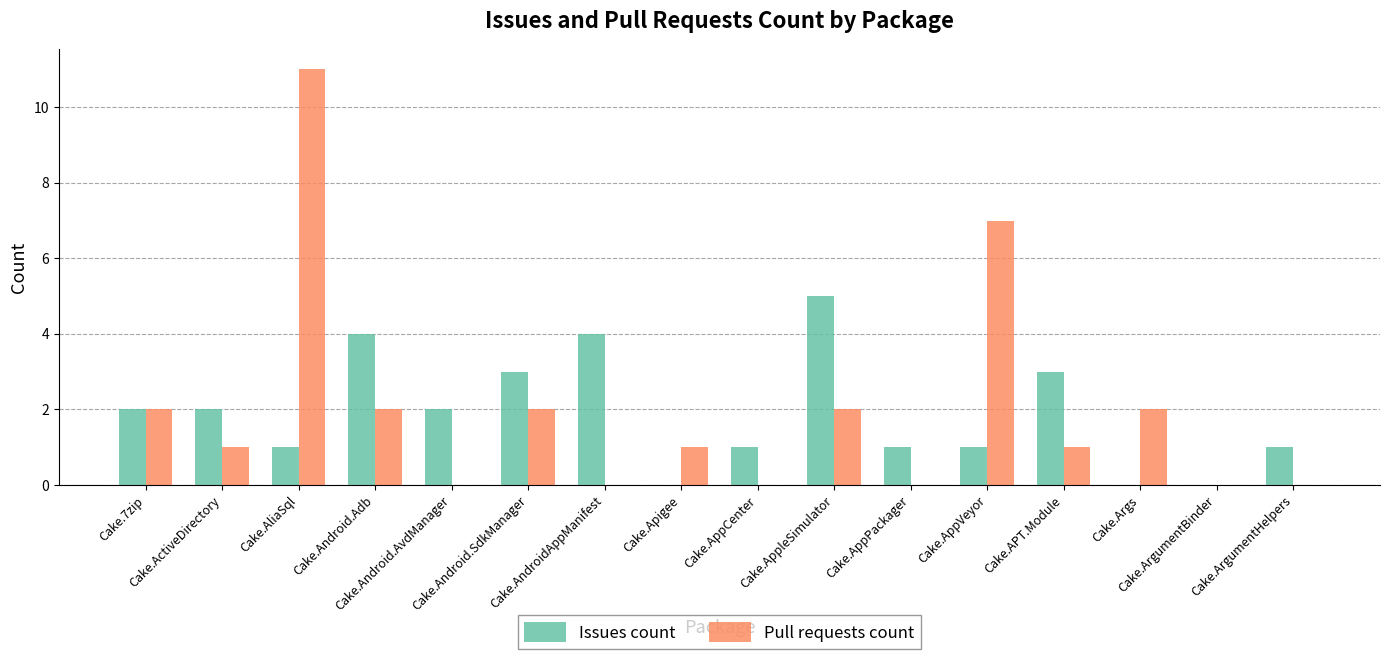

Does the chart contain stacked bars?

No